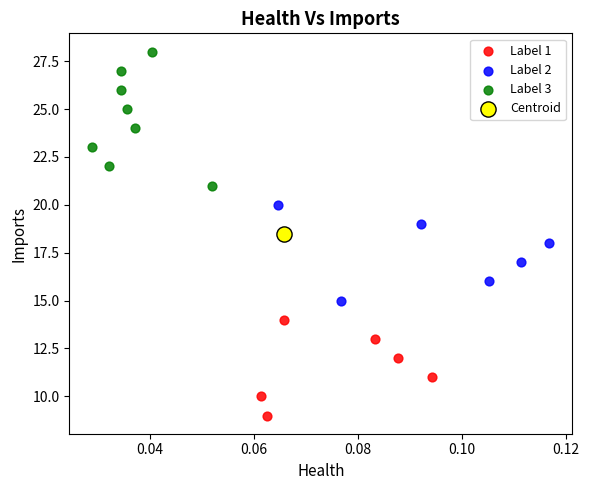

Which series contains the highest Y value?

Label 3